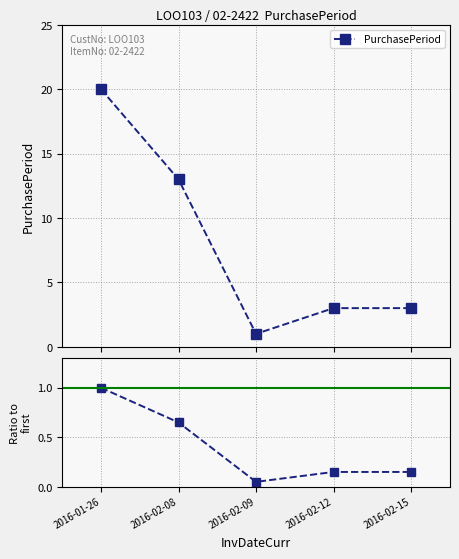

At which label is the value closest to 0?

2016-02-09